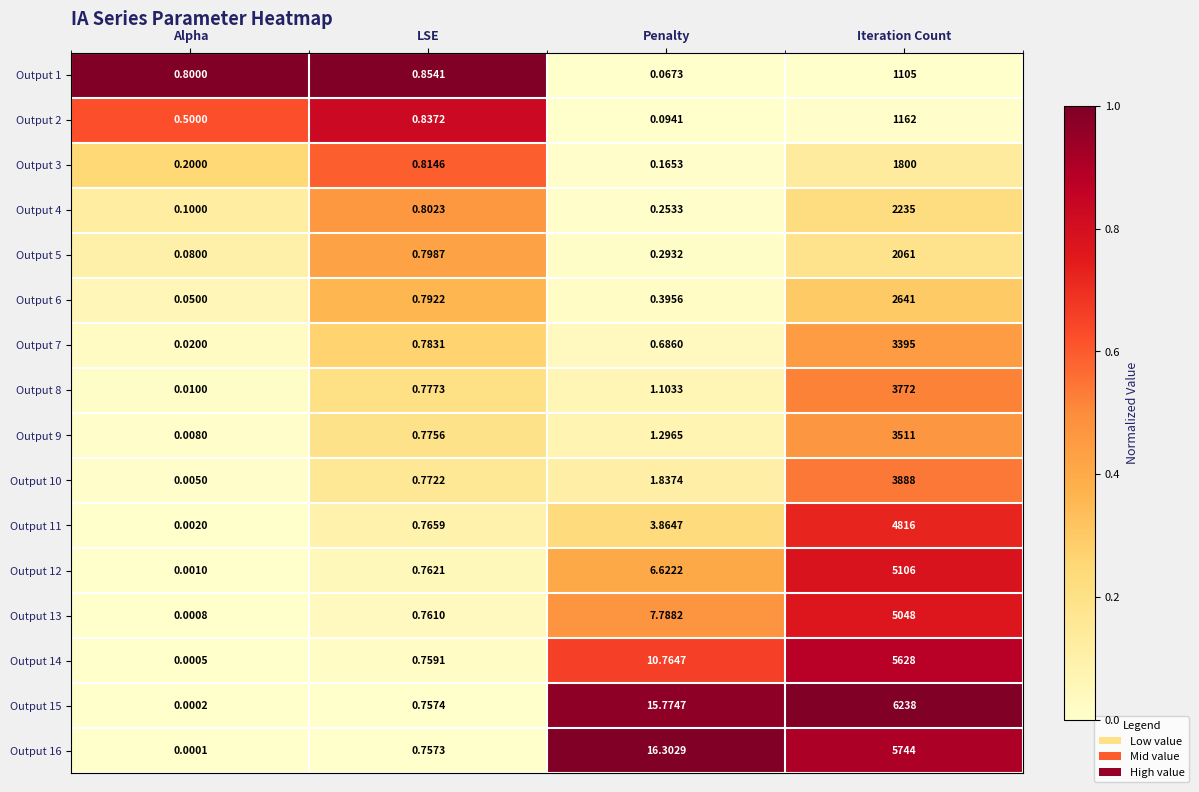

How many series are shown in this chart?

16